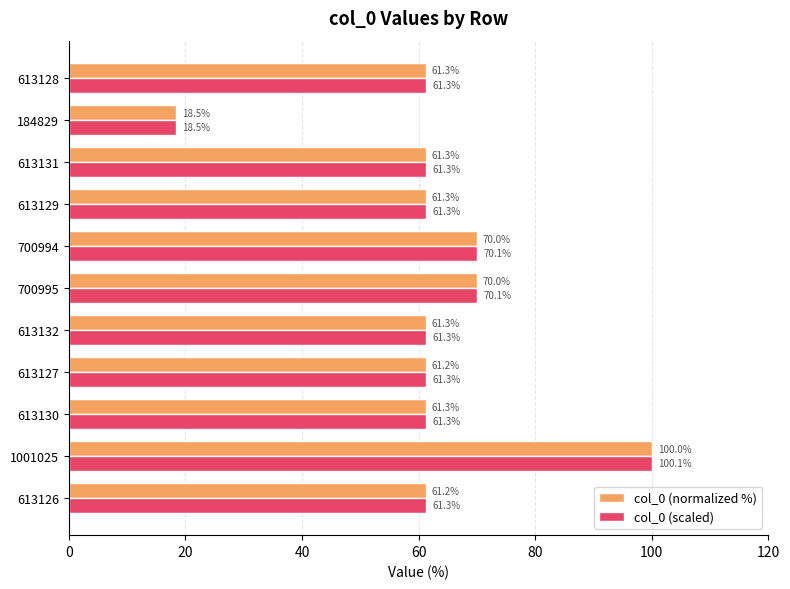

Which series has the widest spread of values?

col_0 (scaled)